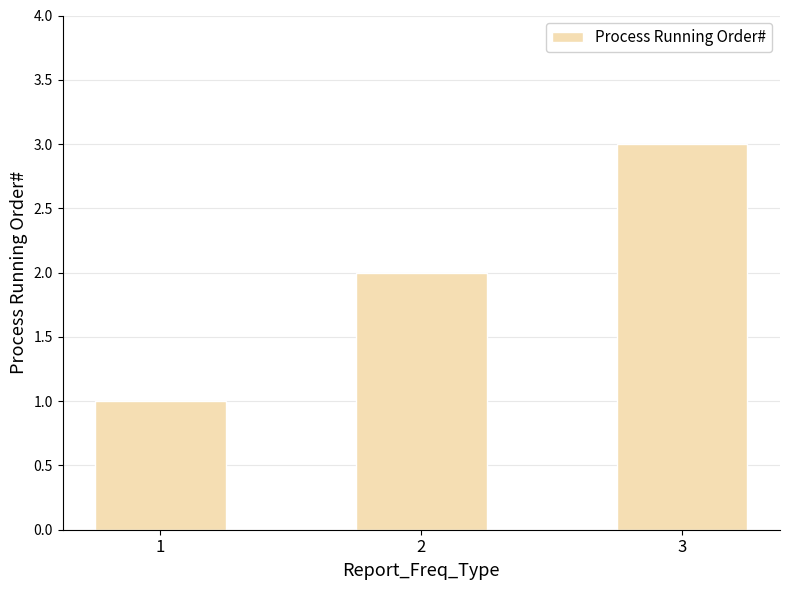

The chart shows a value of 1 at 2. True or false?

False